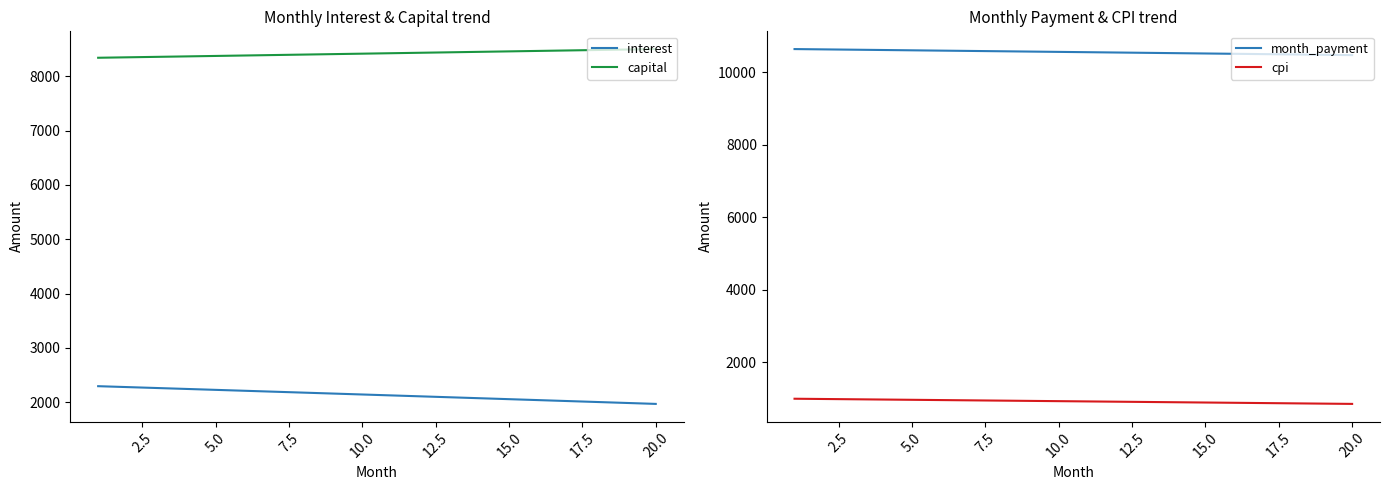

The value of capital at 20.0 is 8501.6. True or false?

True